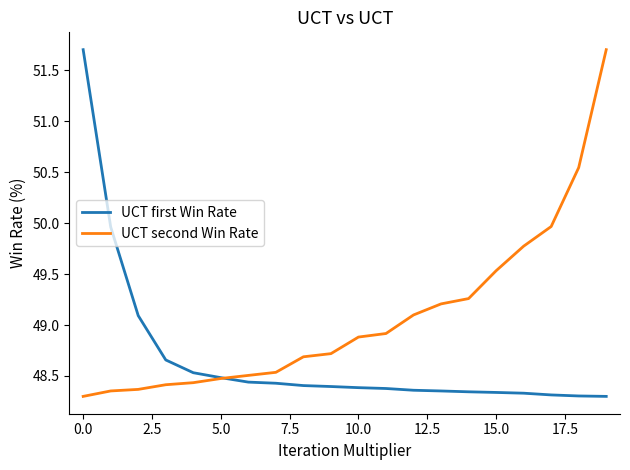

What is the difference between the maximum and minimum values in the UCT first Win Rate series?

3.4